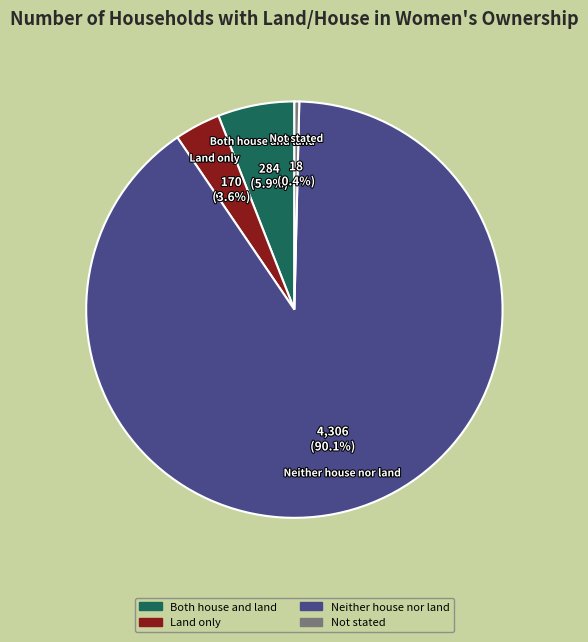

What percentage do Not stated and Neither house nor land together represent?

90.5%